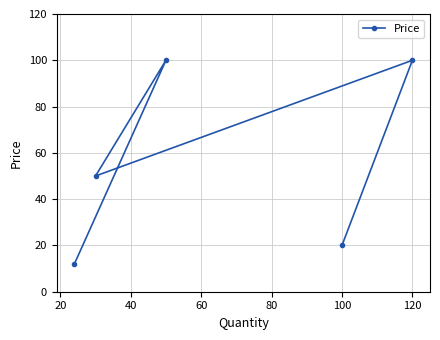

What is the difference between the maximum and second lowest values?

80